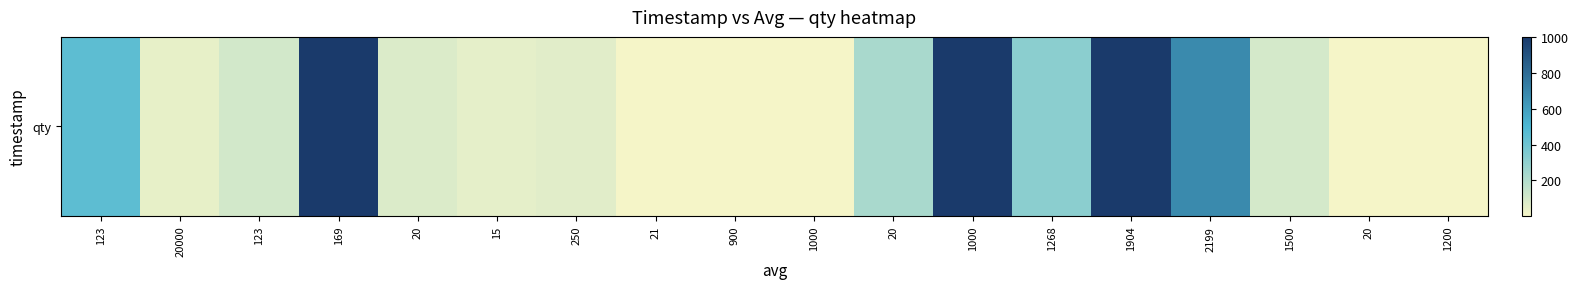

What is the sum of the values at 1904 and 1200?

1001